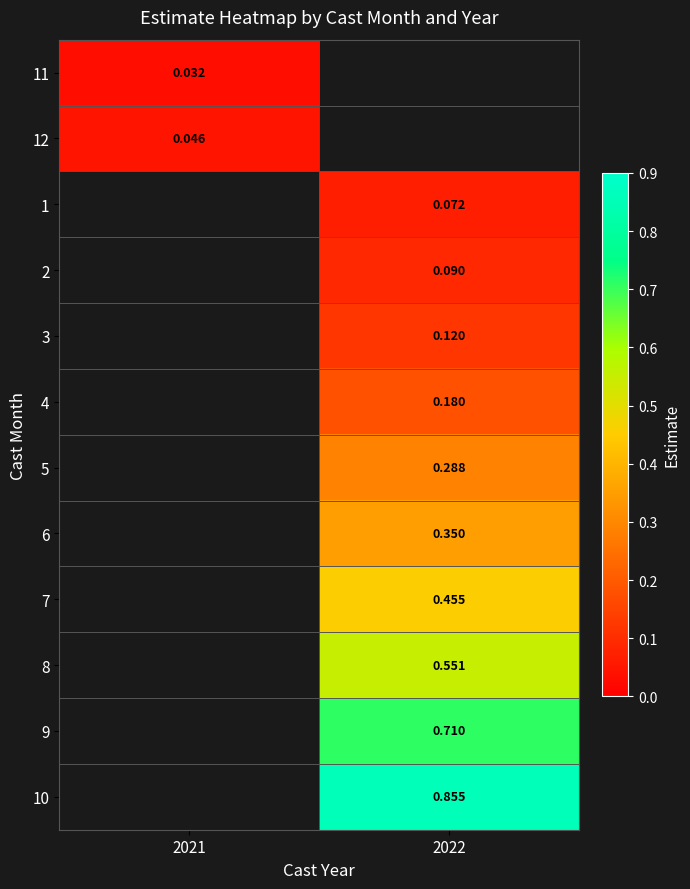

Is the value of 9 at 2022 greater than the value of 5 at 2022?

Yes